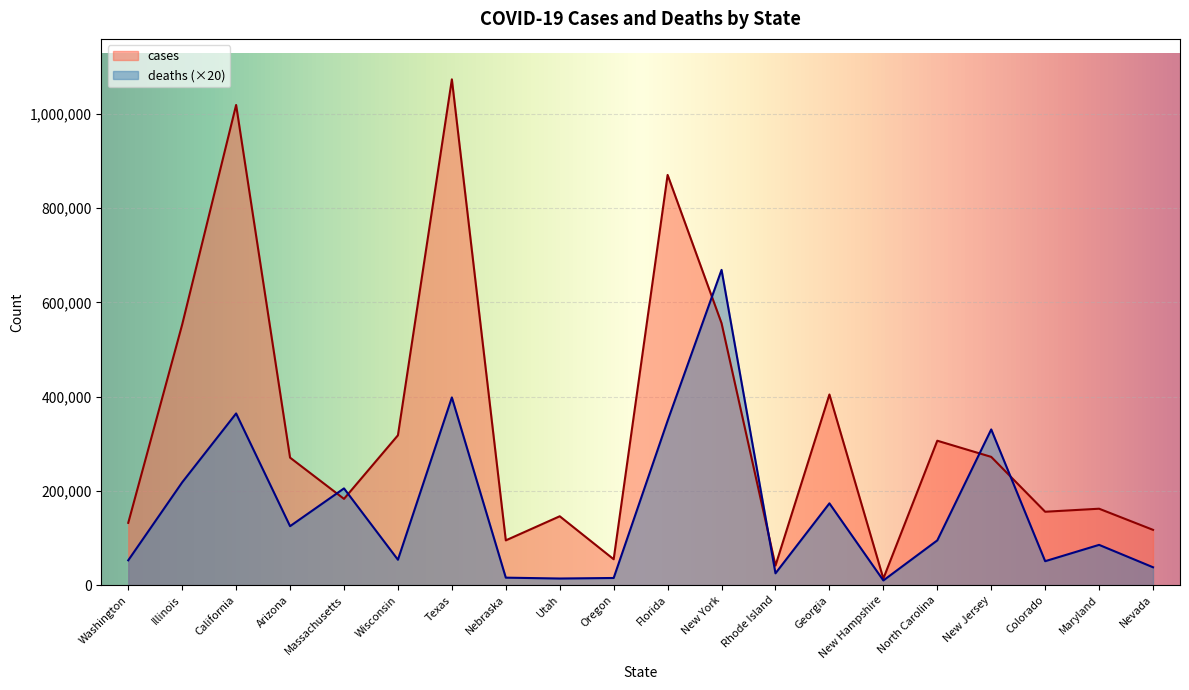

After their last crossing, which series has the higher values: cases or deaths?

cases